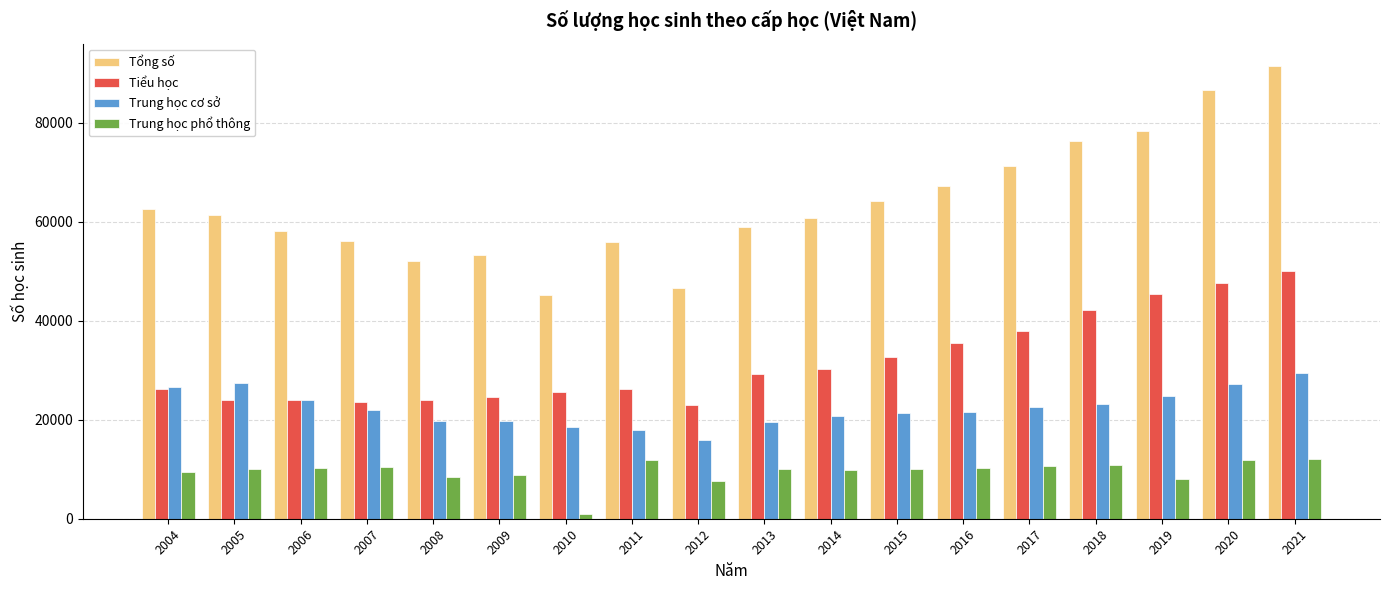

The Trung học phổ thông series shows 2252 at 2016. True or false?

False